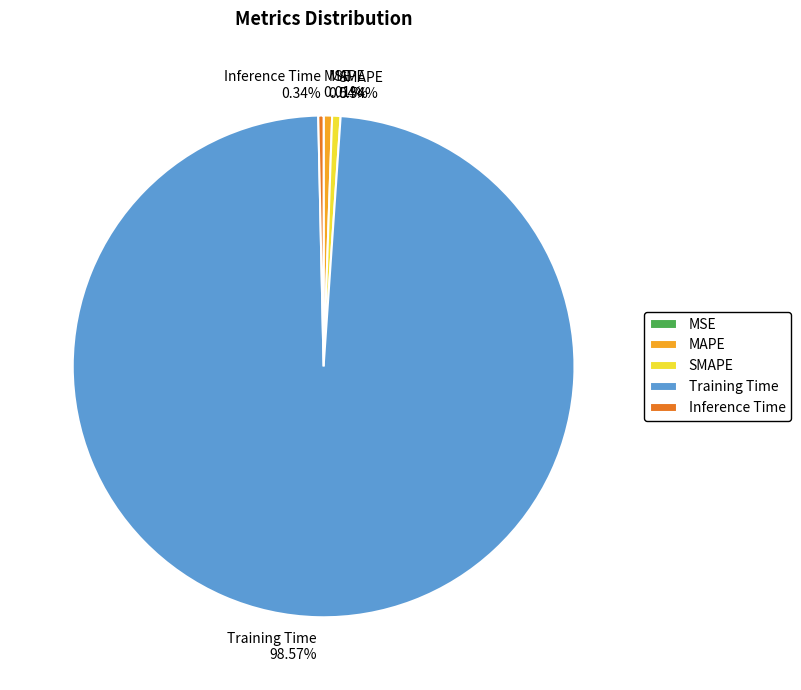

Which slice represents more than half of the pie?

Training Time